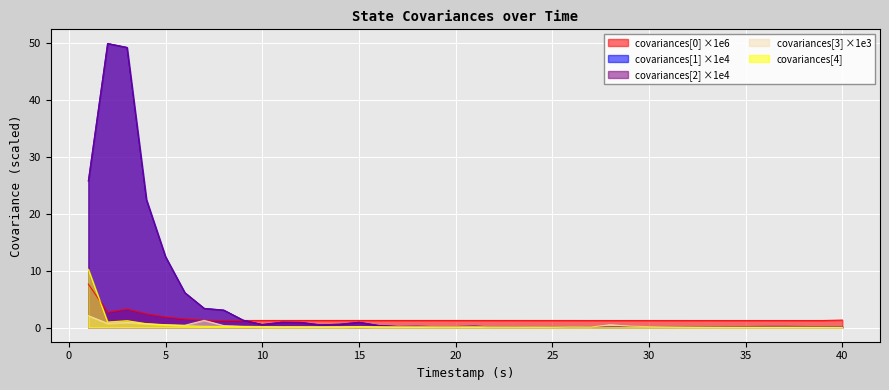

Which series has the largest range (max minus min)?

covariances[2] ×1e4